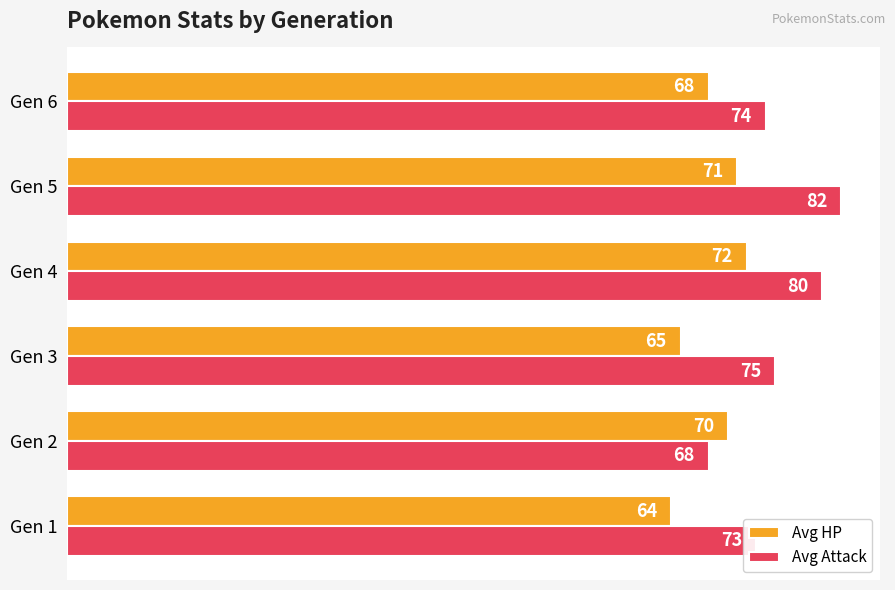

Which series has the largest range (max minus min)?

Avg Attack